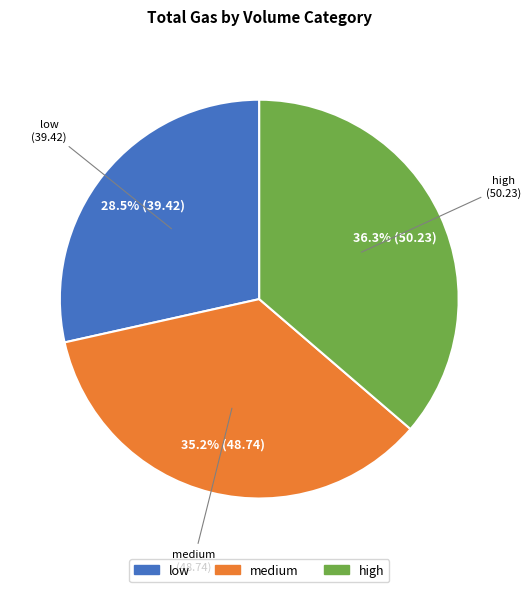

Is there a majority slice in this chart?

No